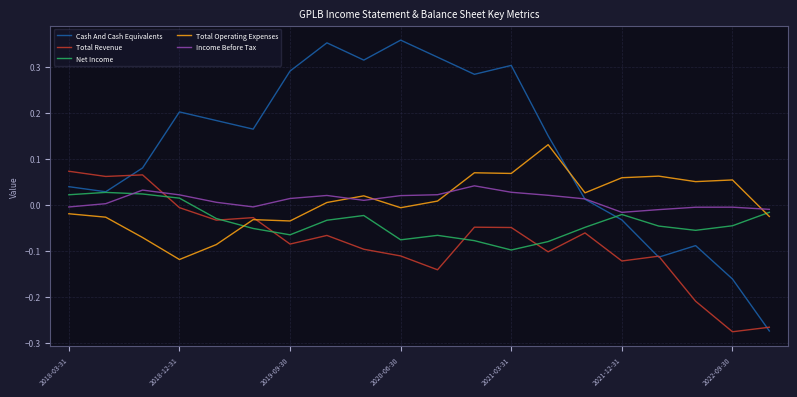

How many intersections are there between Total Revenue and Income Before Tax?

1